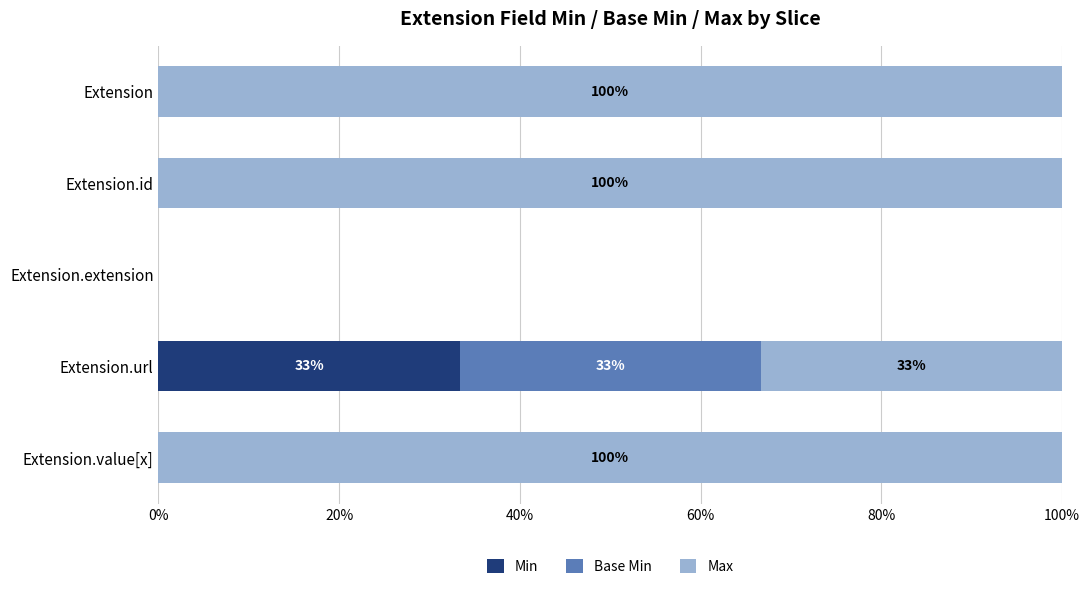

What is the sum of all Min values?

33.3